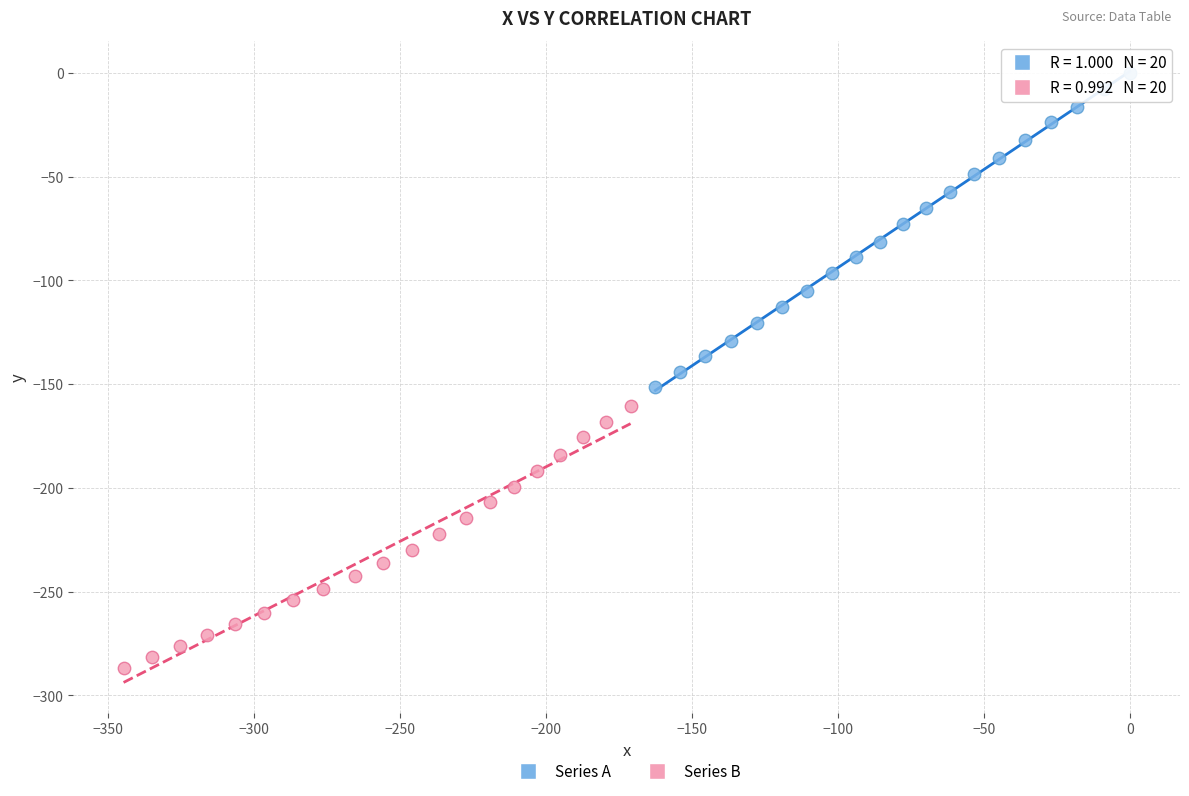

Which series reaches the maximum Y coordinate?

Series A